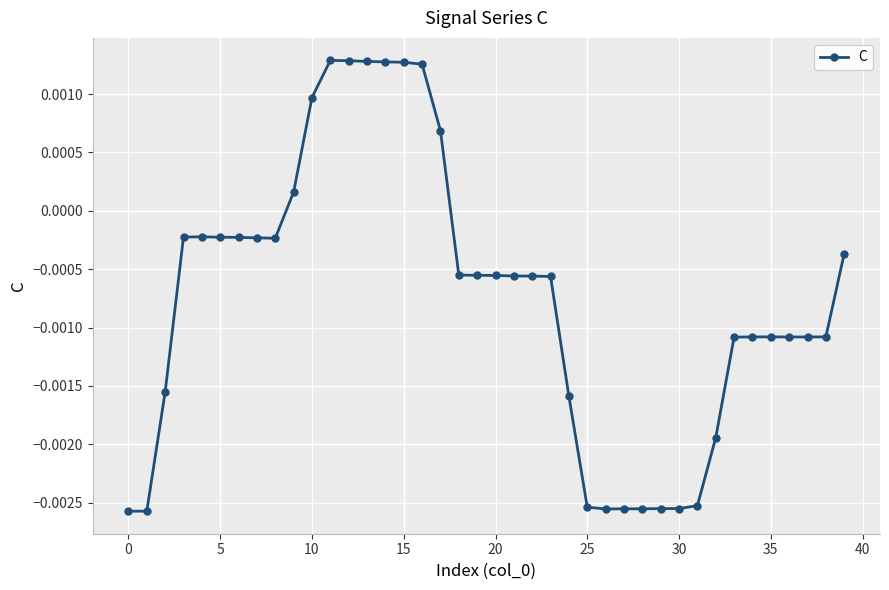

True or false: the data has more than 1 interior local peaks.

True